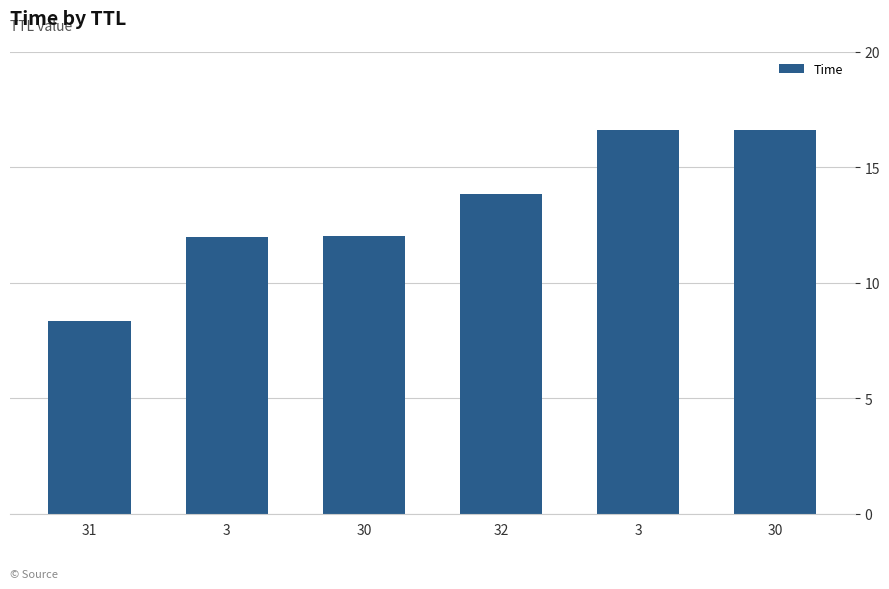

What is the average value?

13.2